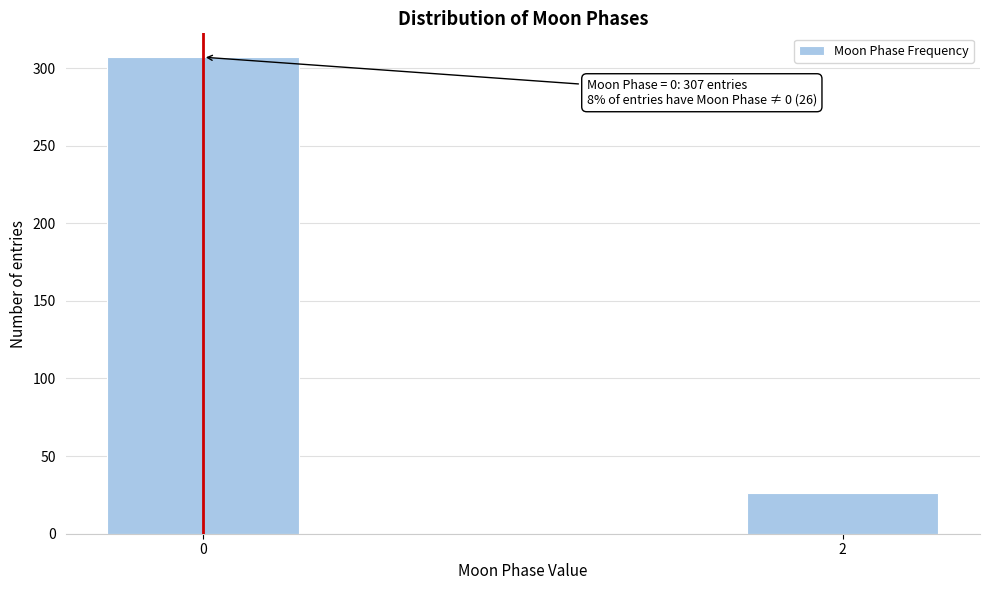

Reading right to left, extract all data points from this chart.

2=26	0=307